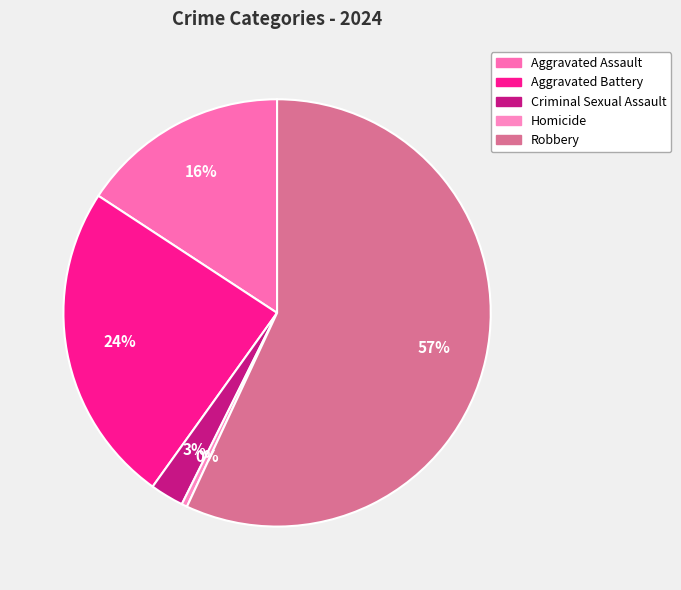

Is it true that Aggravated Assault is 25% of the pie?

False